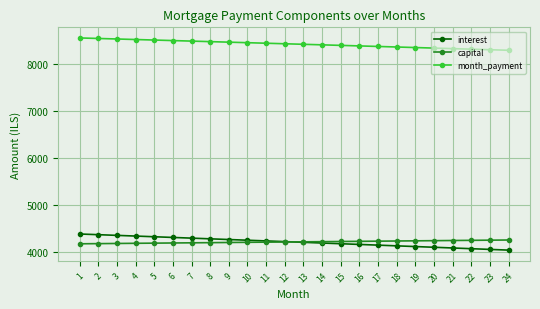

True or false: interest has a value of 6975.4 at 14.

False